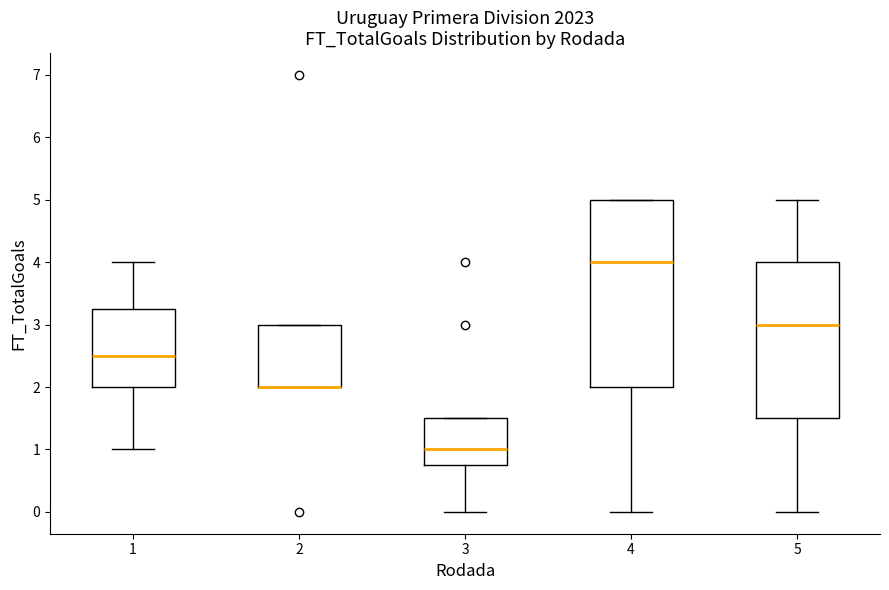

Where is the lower edge of the box at x = 1 on the y-axis? The values are not printed on the chart, so give them approximately, as read against the axis.

2.0